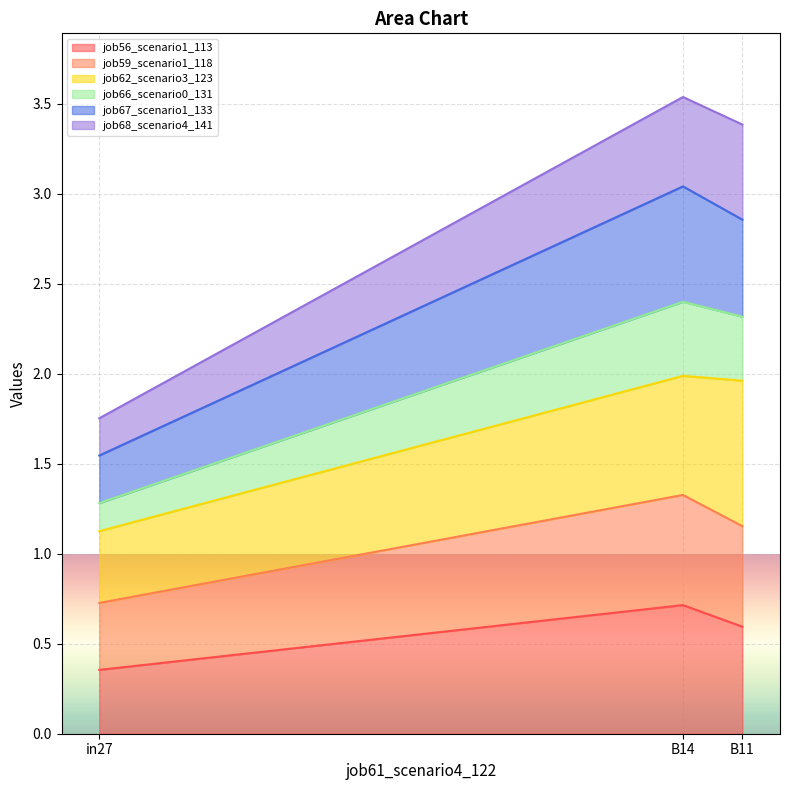

Rank the categories by job56_scenario1_113 value from highest to lowest.

B14, B11, in27